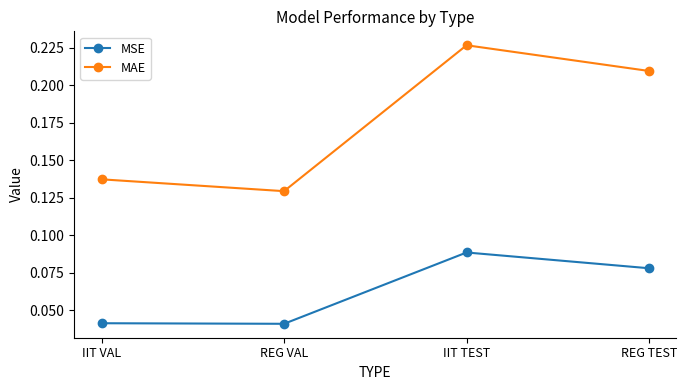

At which category is the sum across all series the highest?

IIT TEST